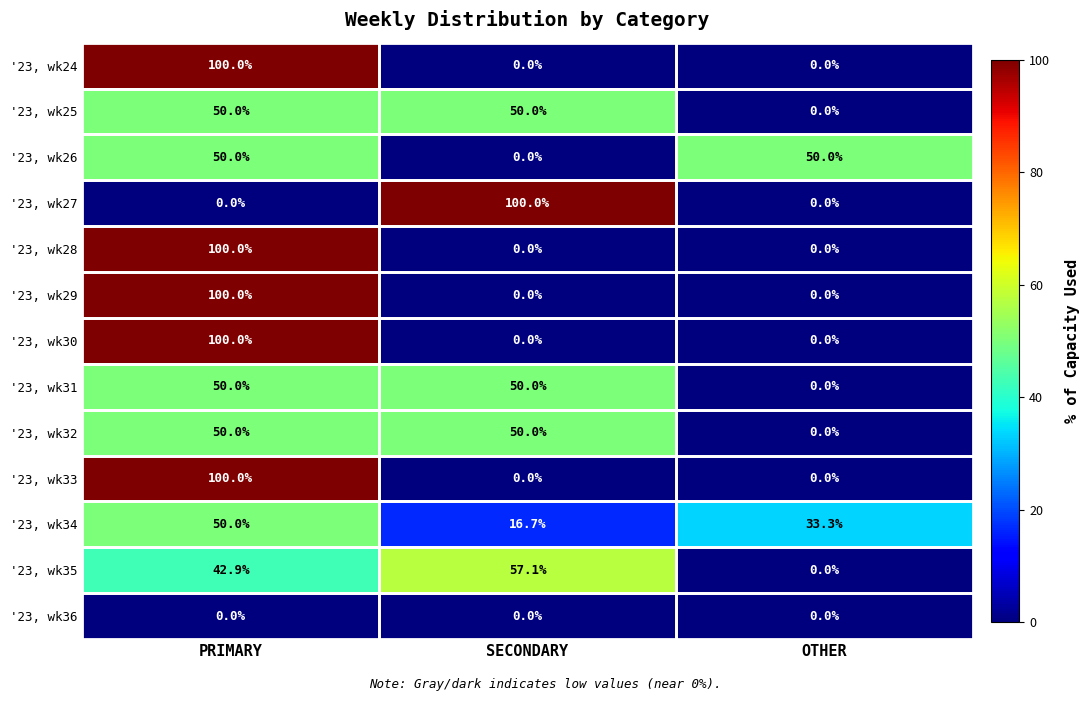

At which category is the sum across all series the highest?

PRIMARY